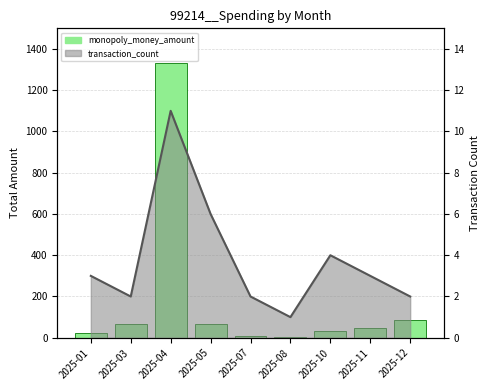

Reading left to right, extract all data points from this chart.

2025-01=23.2	2025-03=68.9	2025-04=1331.5	2025-05=67.8	2025-07=6.8	2025-08=2.1	2025-10=35.1	2025-11=46.7	2025-12=86.1